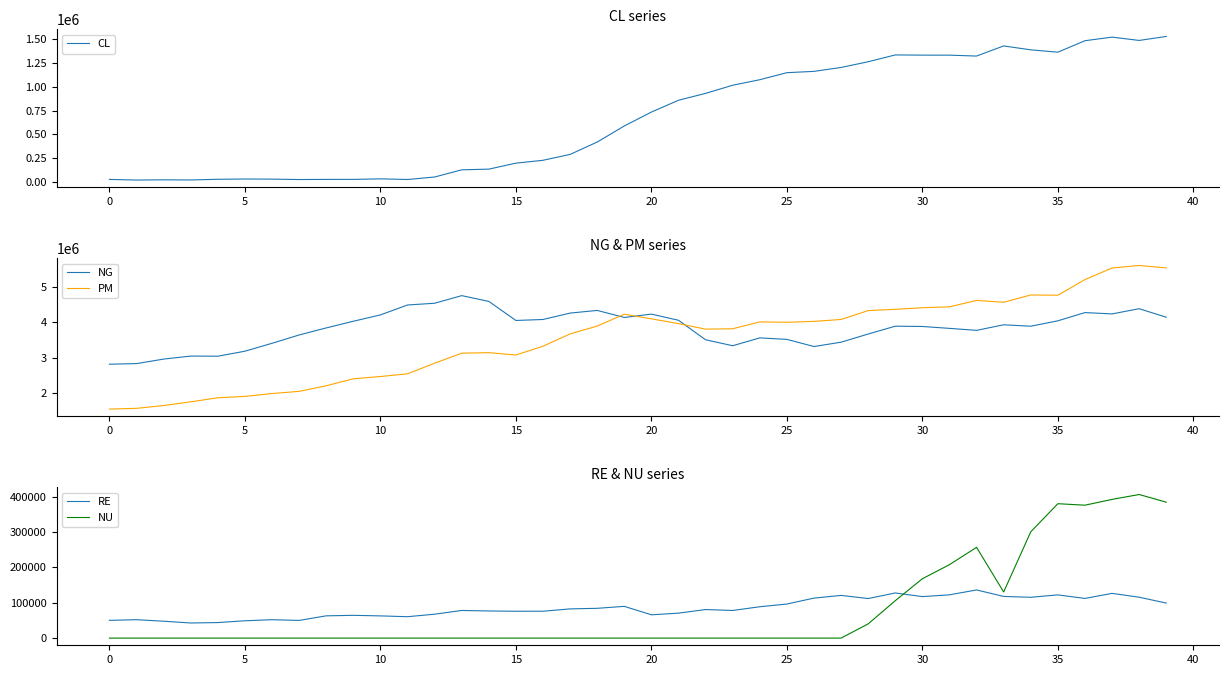

True or false: PM and NG cross at least once.

True